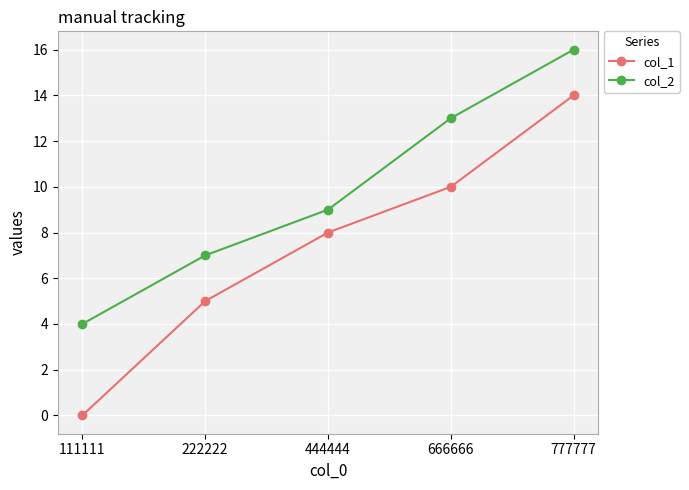

Rank the series at 777777 from lowest to highest value.

col_1, col_2